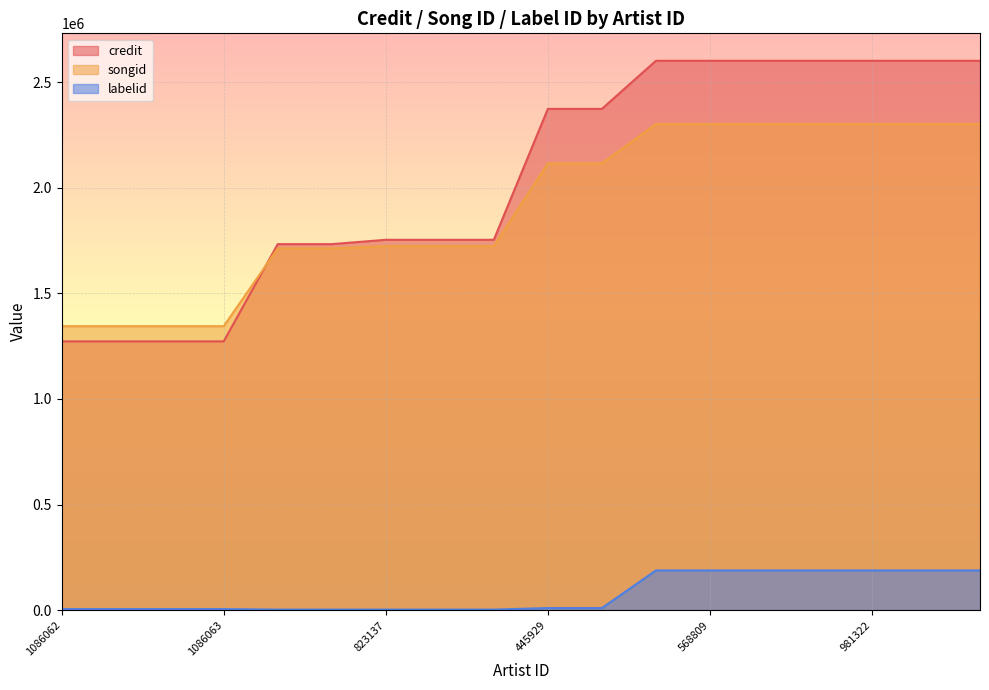

The songid series shows 1344647 at 938932. True or false?

True